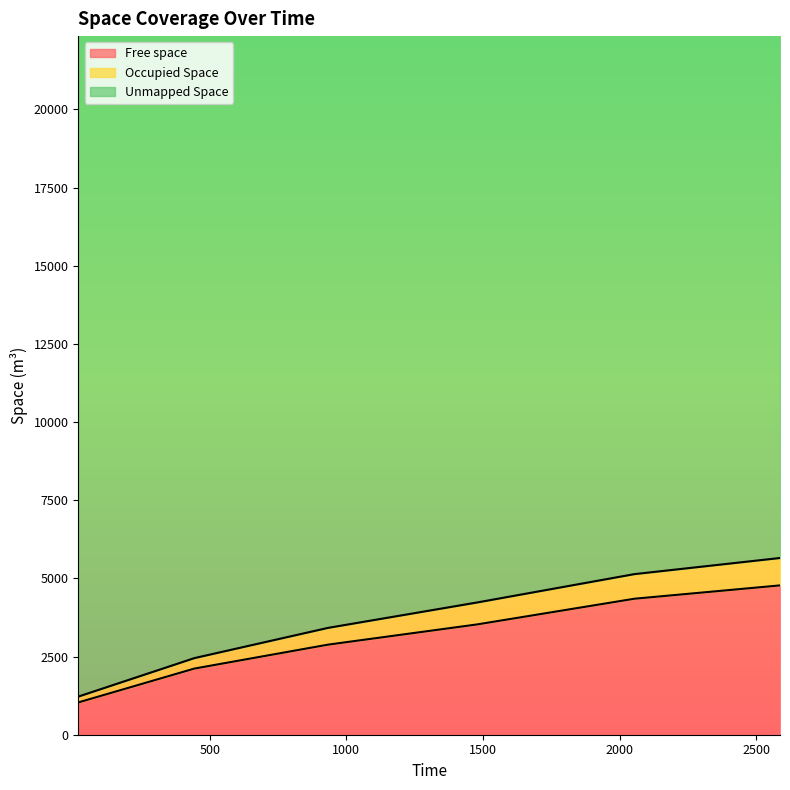

What is the lowest value of the Free space series?

1032.4